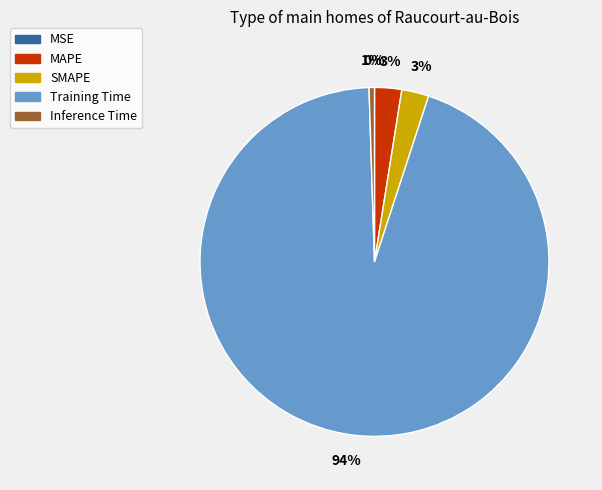

To the nearest percent, what portion does Inference Time represent?

1%